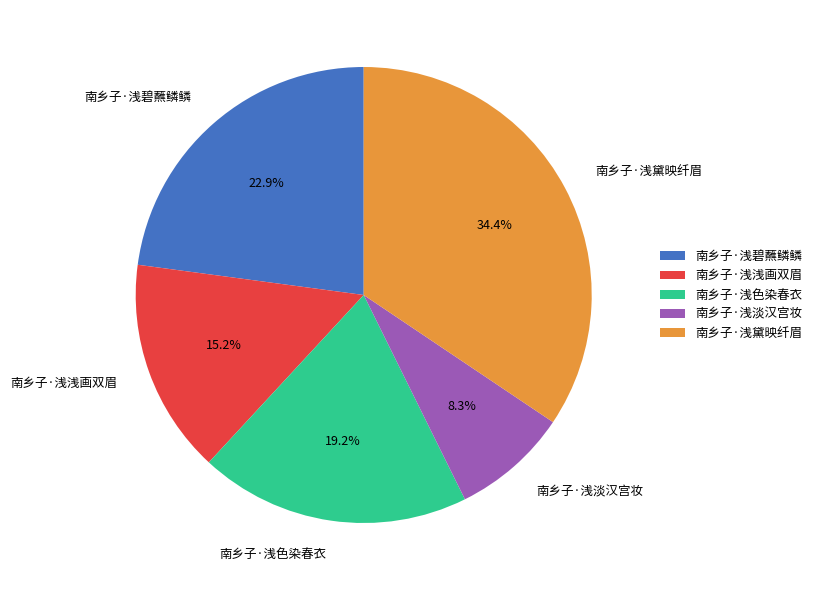

Which category has the biggest portion of the pie?

南乡子·浅黛映纤眉